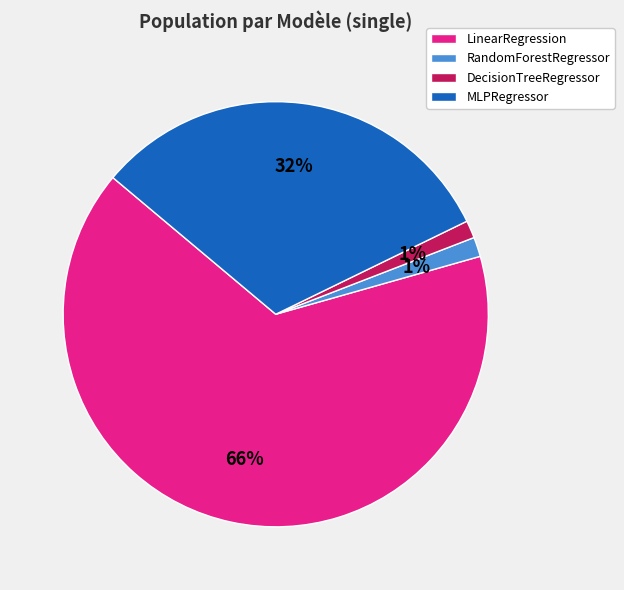

How many segments does this pie chart have?

4